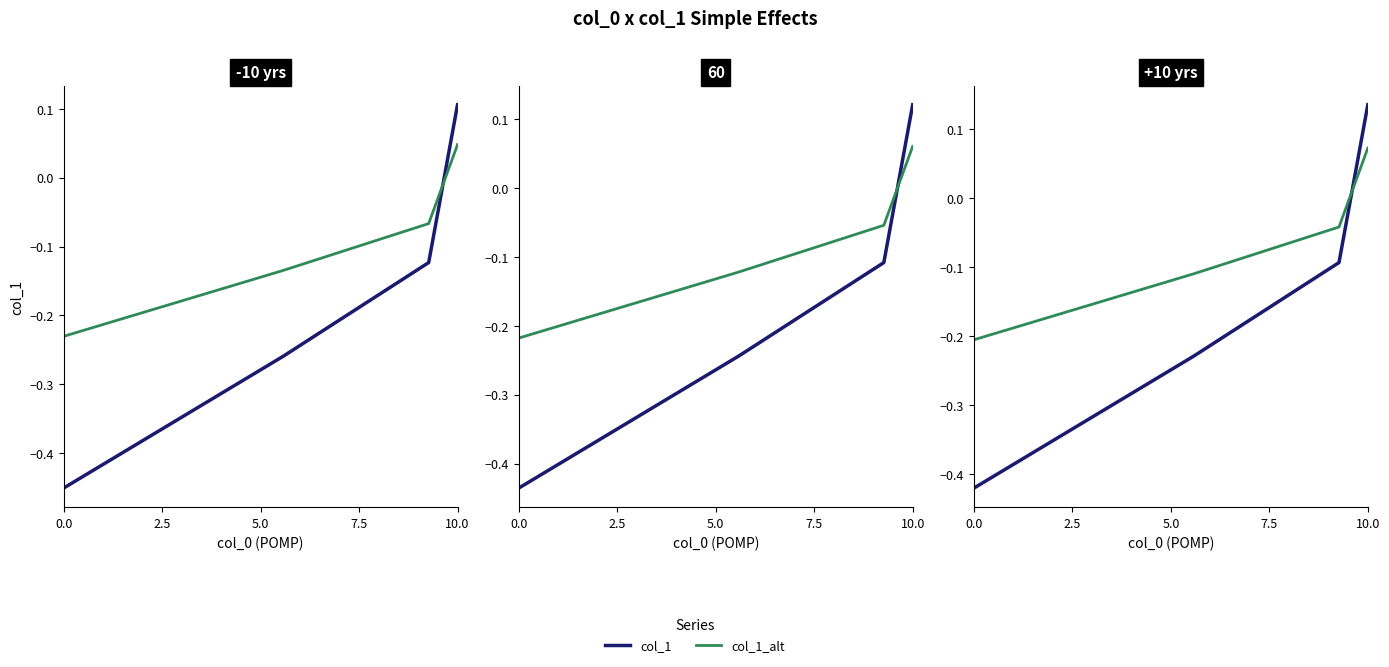

How many times do col_1 and col_1_alt cross each other?

1